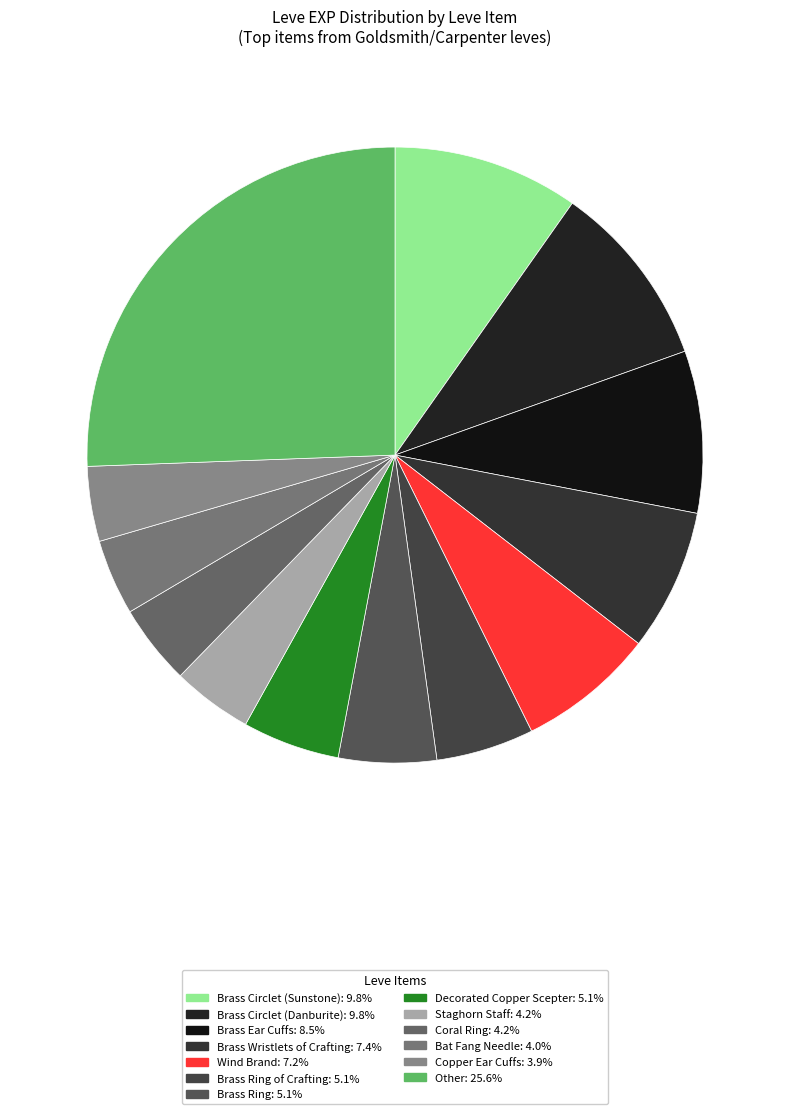

How many segments does this pie chart have?

13